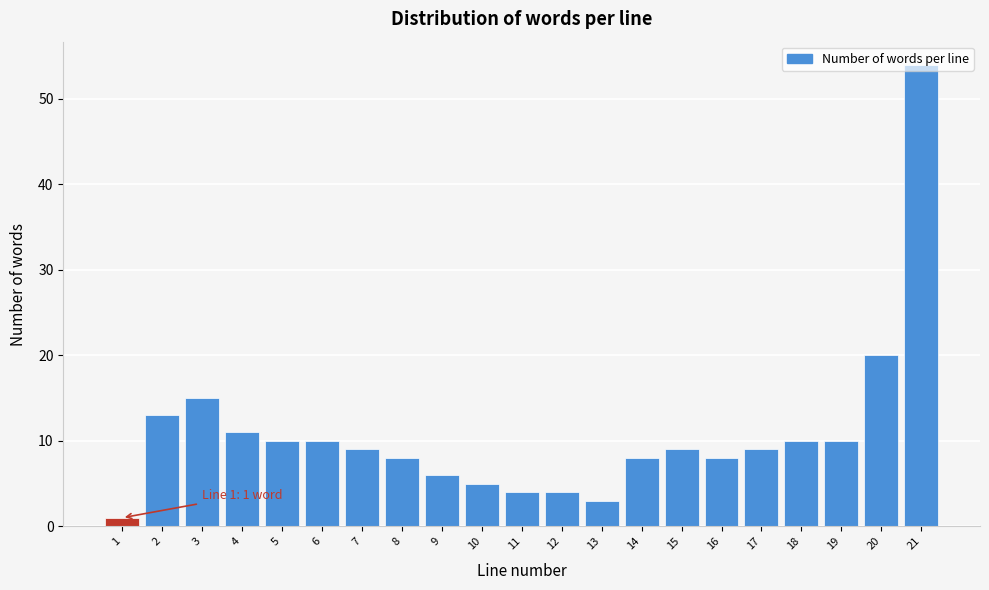

What is the sum of all values?

227